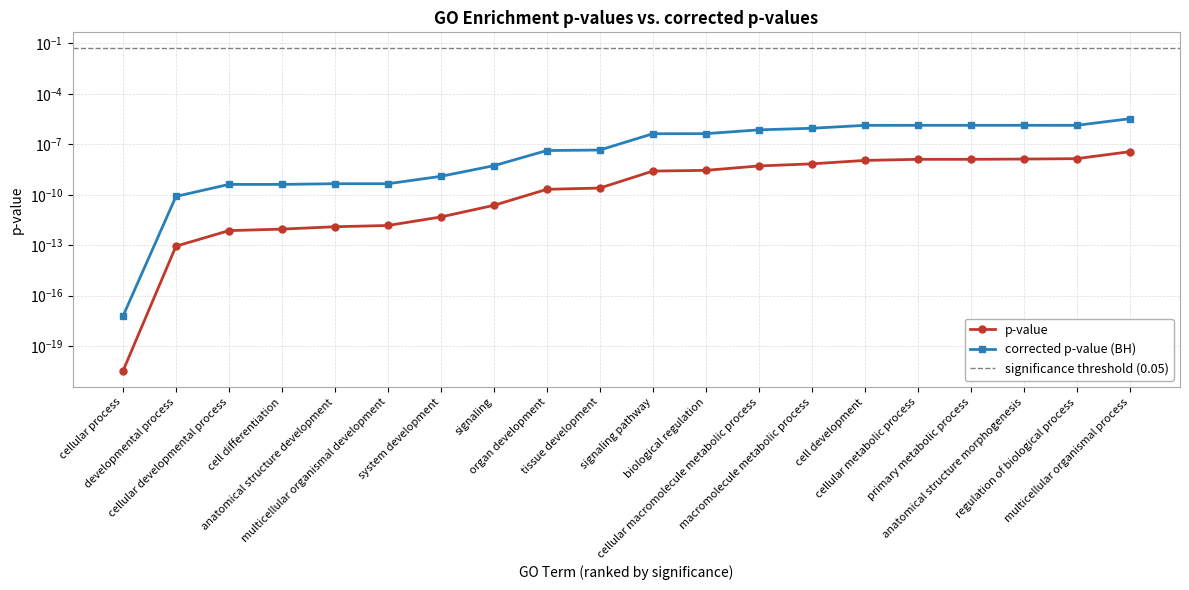

Is this an area chart (filled region under the line)?

No